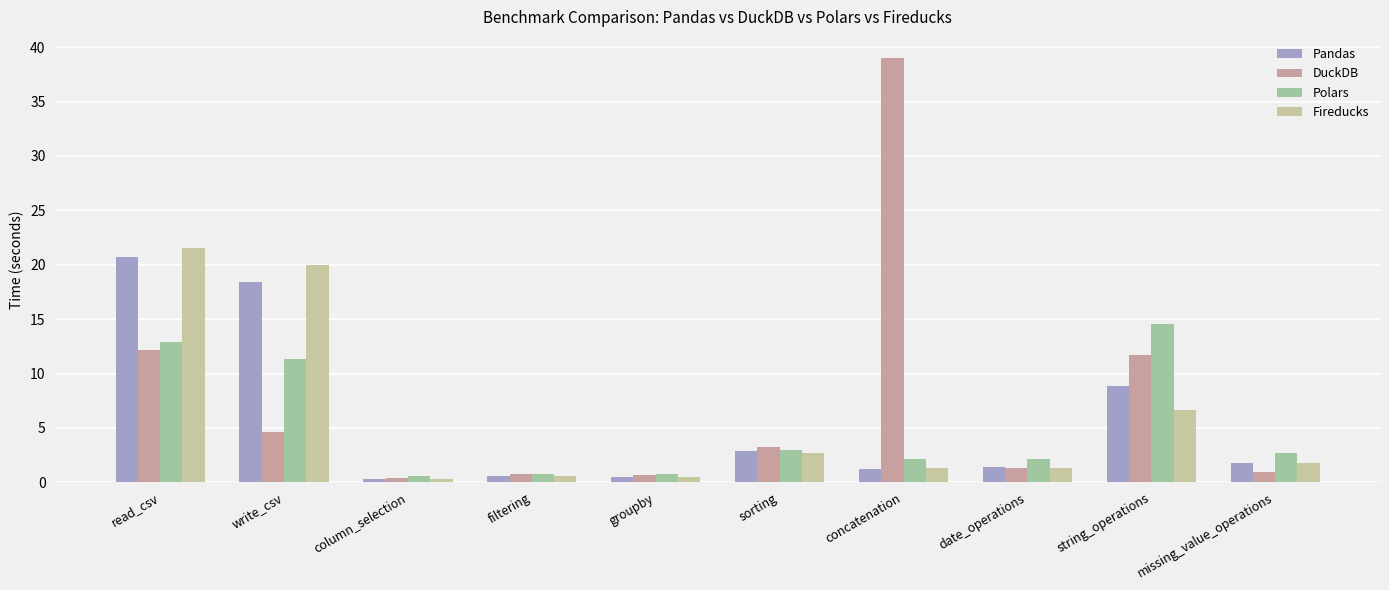

Is it true that Polars equals 0.8 at filtering?

True